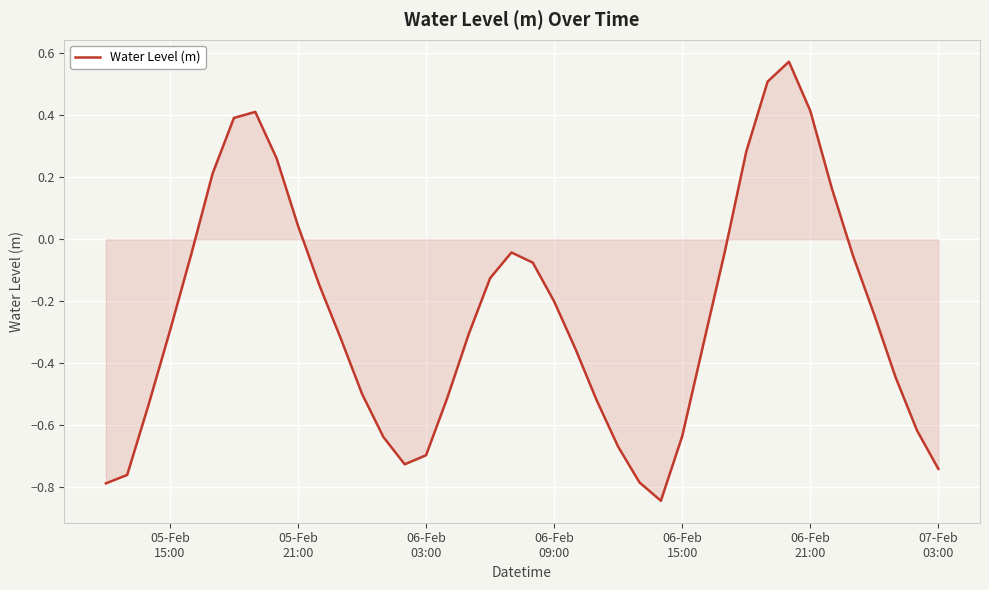

What is the difference between the maximum and minimum values?

1.4